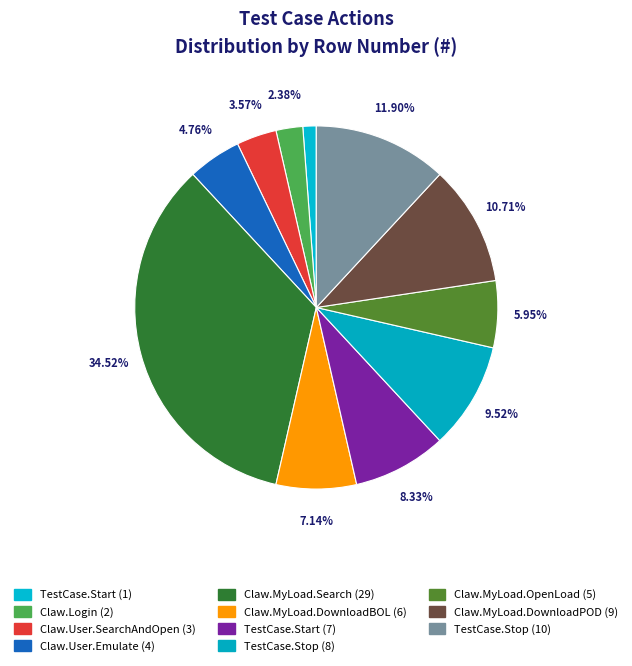

Is the sum of Claw.MyLoad.DownloadPOD (9) and TestCase.Start (7) greater than half?

No